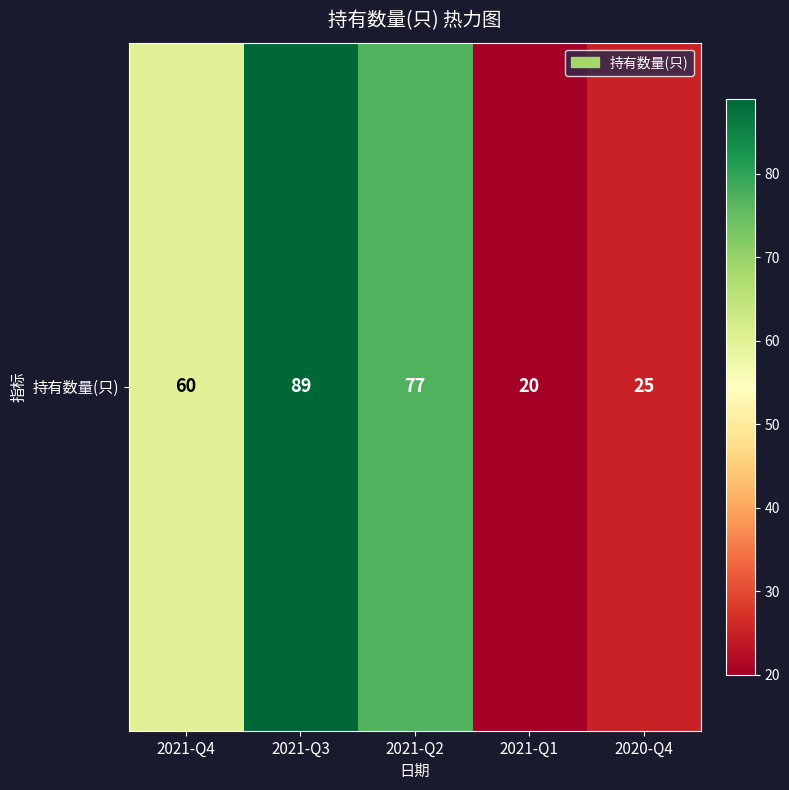

Which label corresponds to the largest value in the chart?

2021-Q3